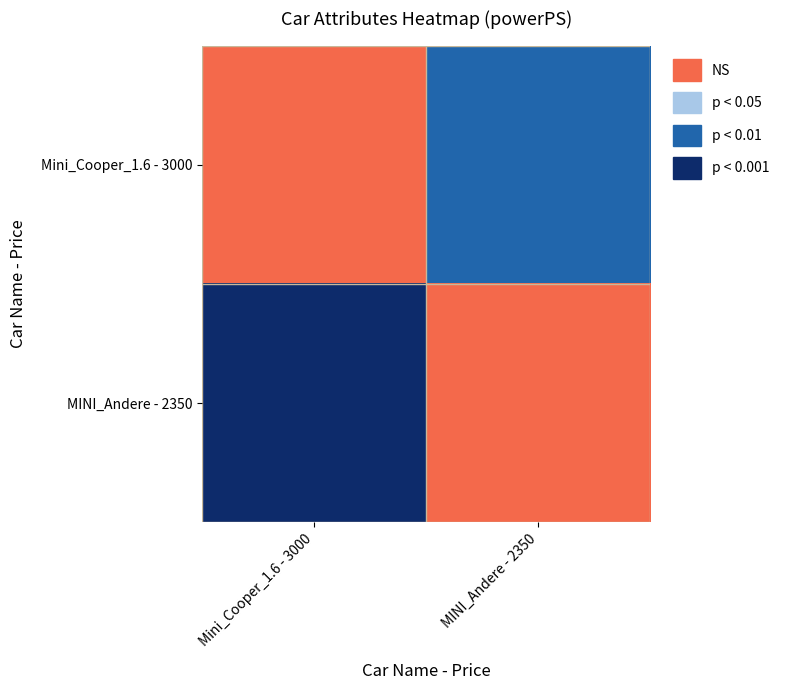

Count the number of data series in this chart.

2